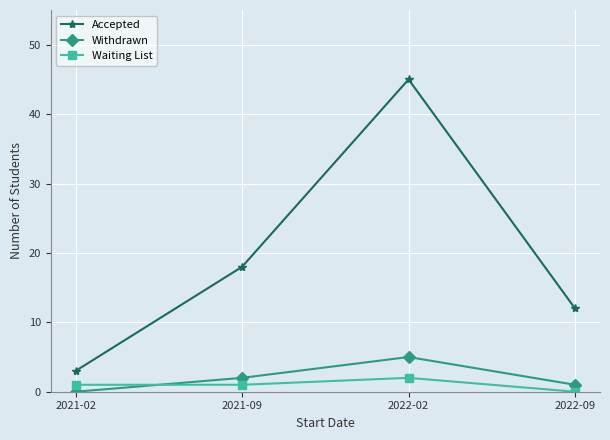

What is the spread (max minus min) of values at 2022-09?

12